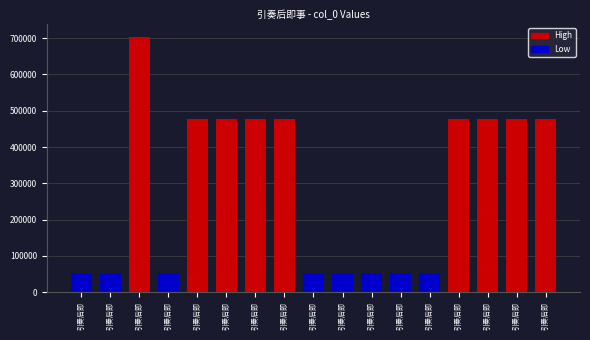

Reading left to right, extract all data points from this chart.

引奏后即事·金华筵罢退从容=52137	引奏后即事·琼树花间金凤翘=52133	引奏后即事八首=704215	引奏后即事·碧鸡朱鹭羽毛鲜=52139	引奏后即事八首 其三=478055	引奏后即事八首 其一=478053	引奏后即事八首 其二=478054	引奏后即事八首 其八=478060	引奏后即事·珠帘绿缬紫葳蕤=52136	引奏后即事=52132	引奏后即事·千门花柳转枫宸=52134	引奏后即事·林开沄鹊绿烟销=52135	引奏后即事·金水荷花接绮轩=52138	引奏后即事八首 其六=478058	引奏后即事八首 其七=478059	引奏后即事八首 其五=478057	引奏后即事八首 其四=478056